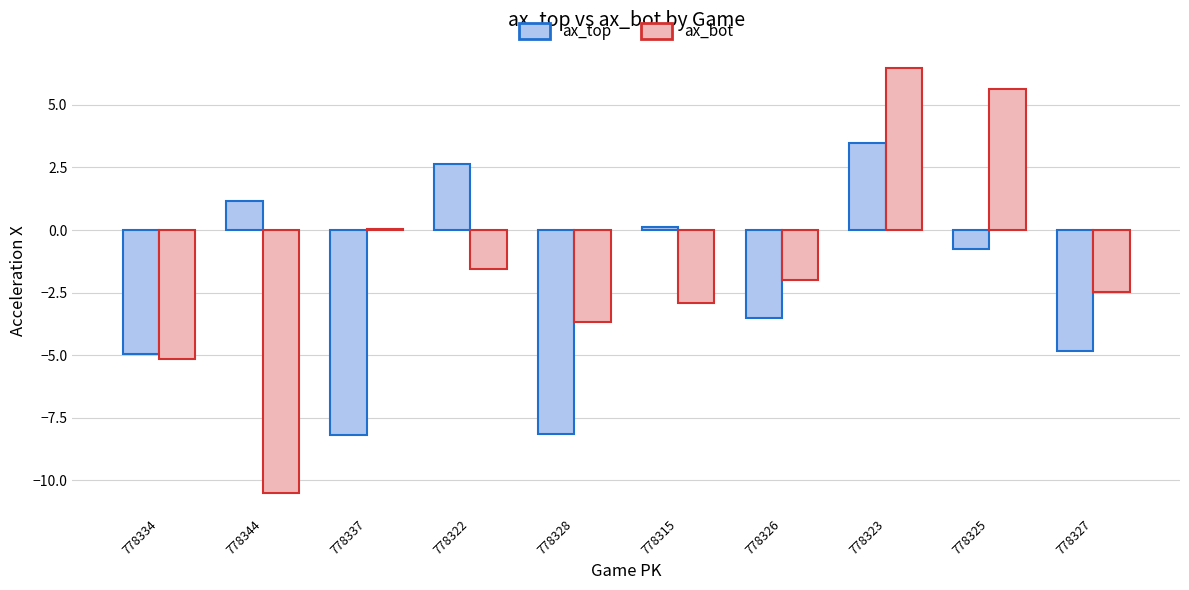

What value does the ax_top series have at 778328?

-8.1